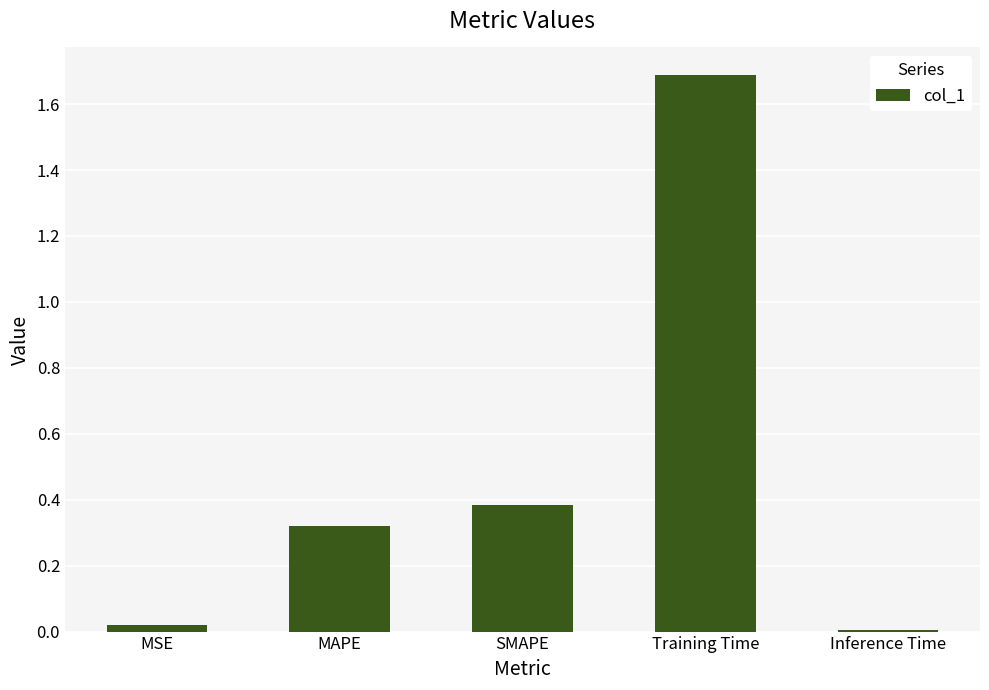

What position from the right is MSE?

5